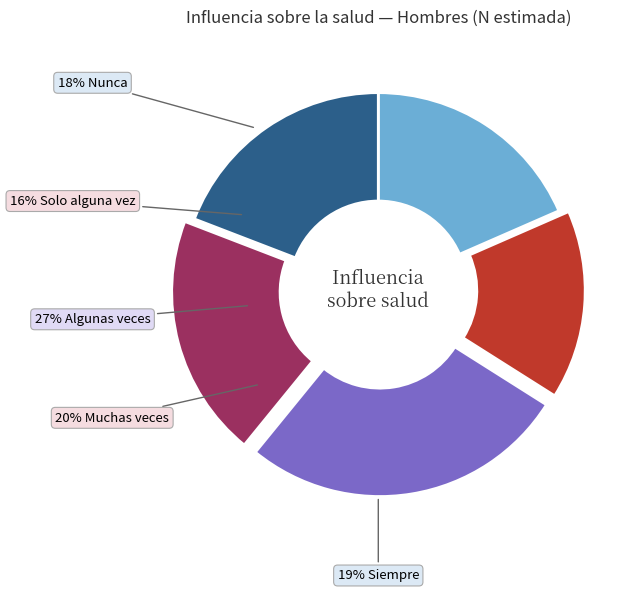

Does Algunas veces account for over 50% of the chart?

No